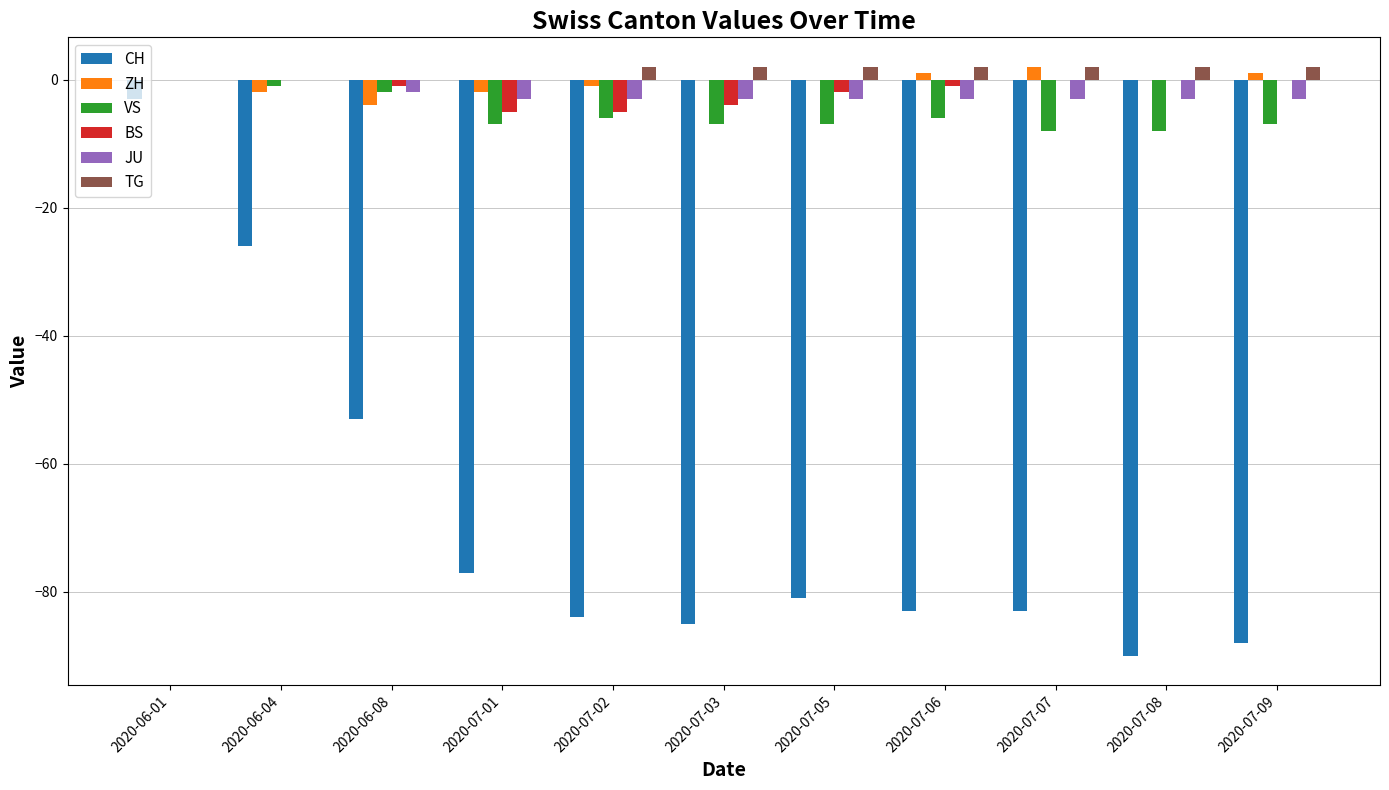

What is the spread (max minus min) of values at 2020-07-05?

83